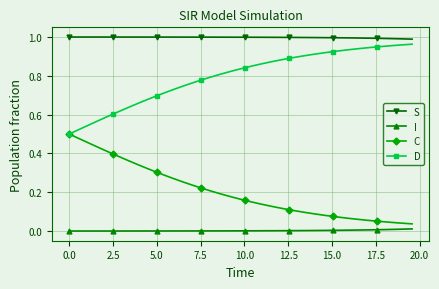

True or false: C and S intersect in this chart.

False